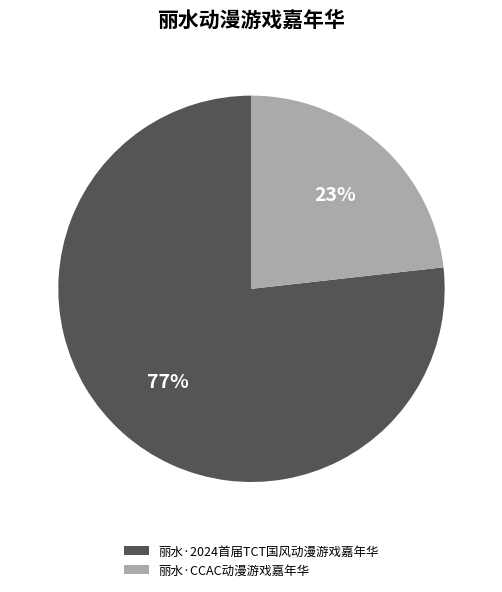

Which category accounts for the majority?

丽水·2024首届TCT国风动漫游戏嘉年华